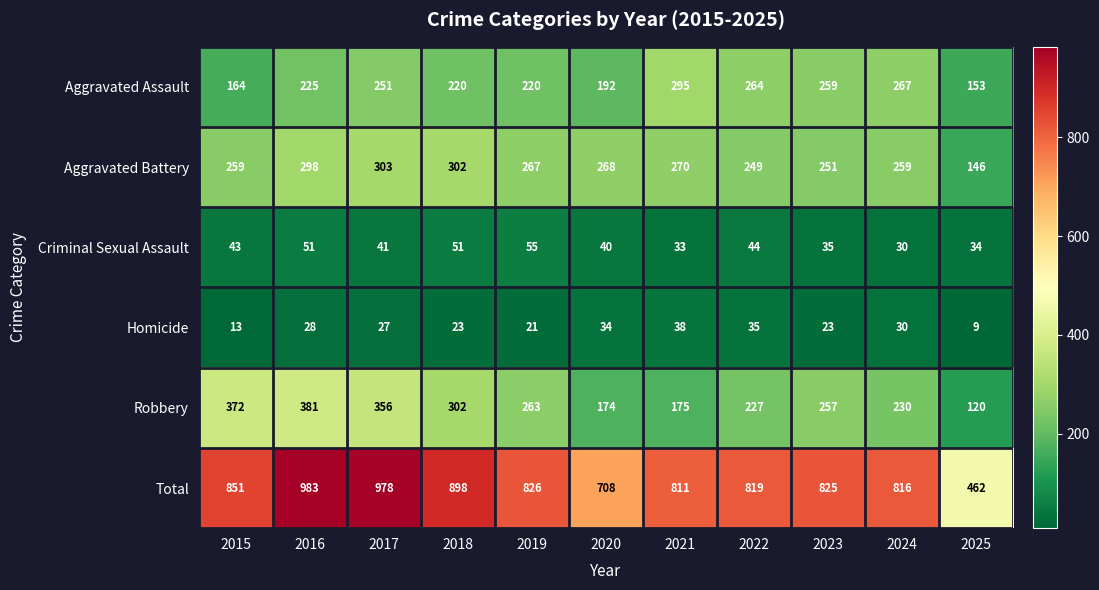

The Total series shows 826 at 2019. True or false?

True